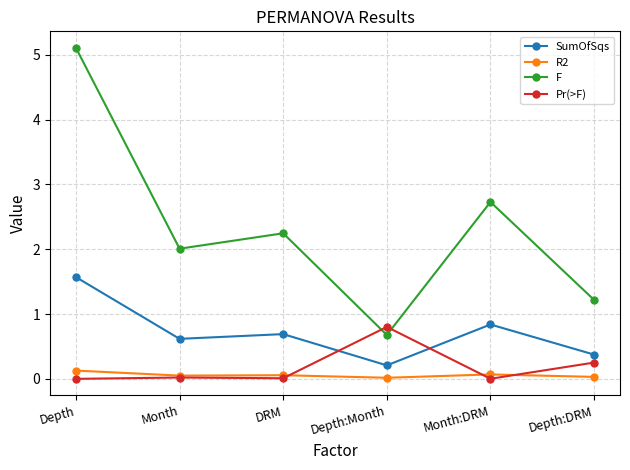

In SumOfSqs, how many points are higher than both neighbors (excluding endpoints)?

2